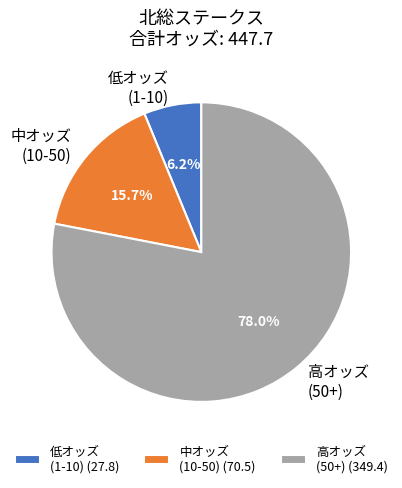

What is the ratio of the value at 低オッズ (1-10) to the value at 中オッズ (10-50)?

0.4